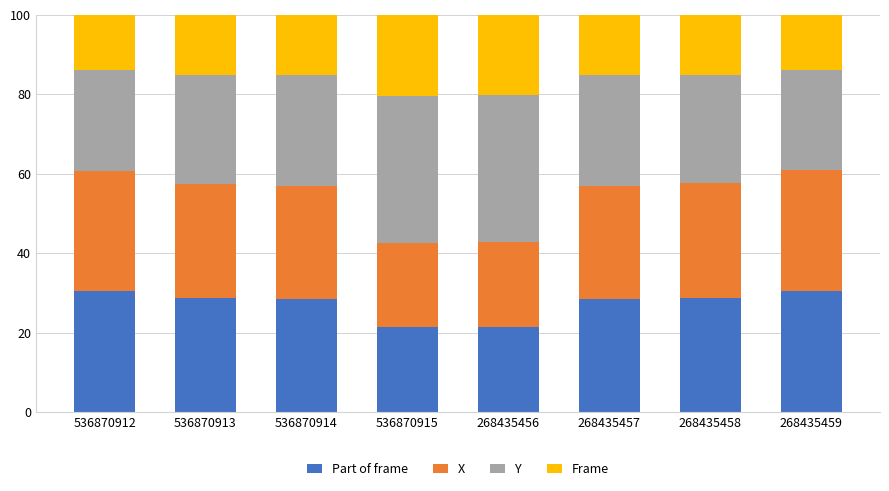

True or false: Part of frame has a value of 21.4 at 268435456.

True